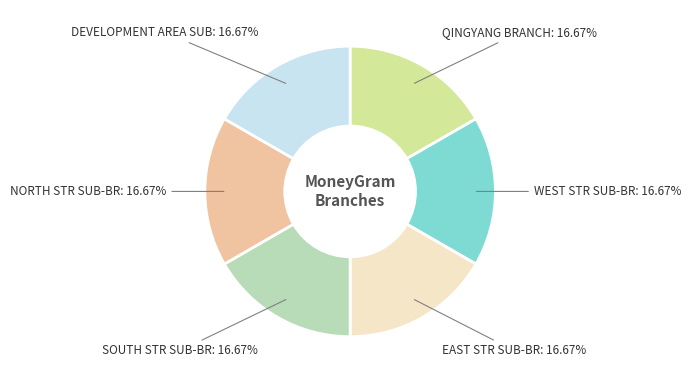

Do EAST STR SUB-BR and WEST STR SUB-BR together represent more than half of the pie?

No